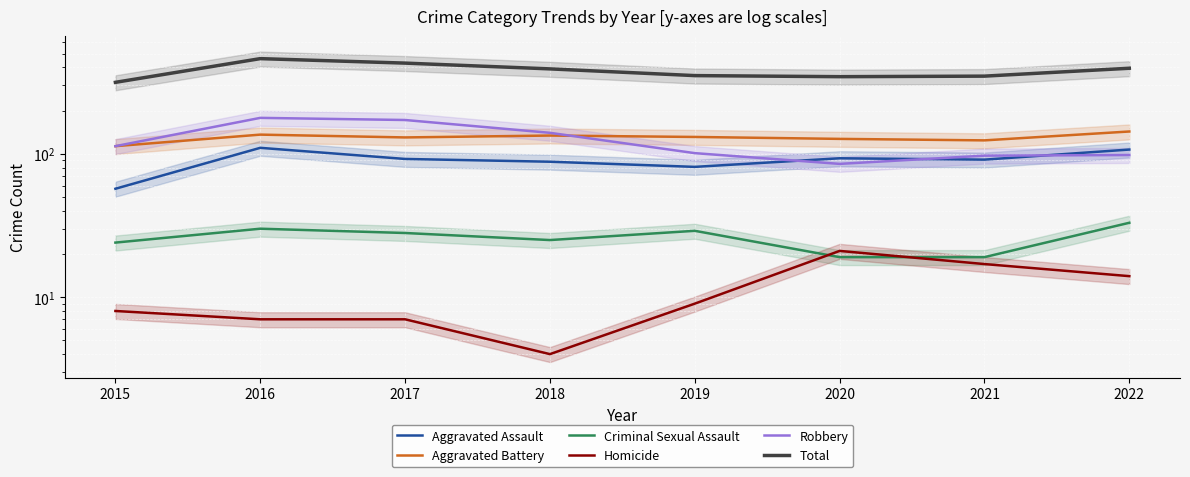

Which series has the widest spread of values?

Total